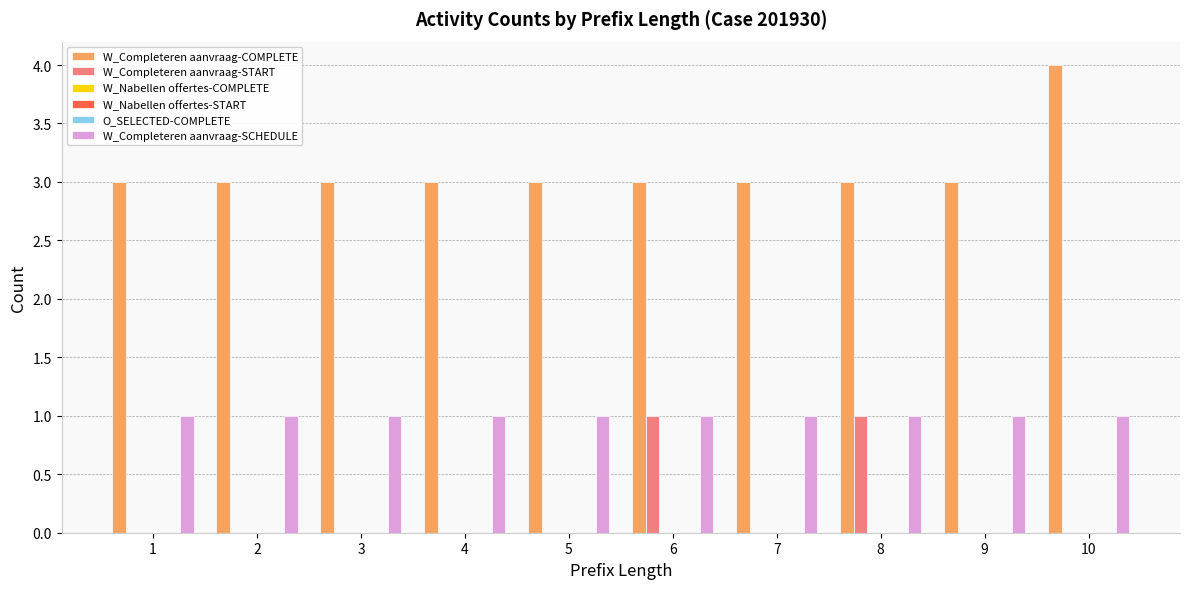

Is the value of W_Nabellen offertes-COMPLETE at 3 greater than the value of W_Completeren aanvraag-START at 6?

No